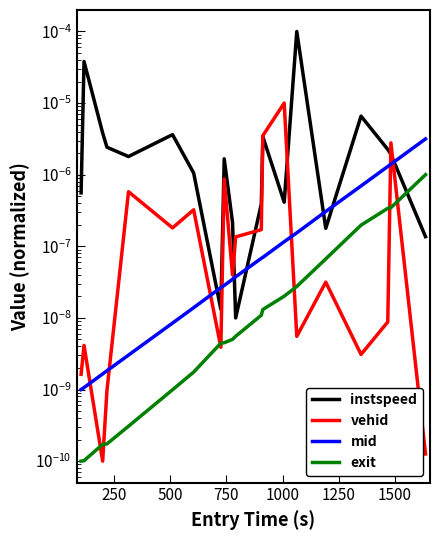

True or false: vehid has more than 2 points higher than both neighbors.

True